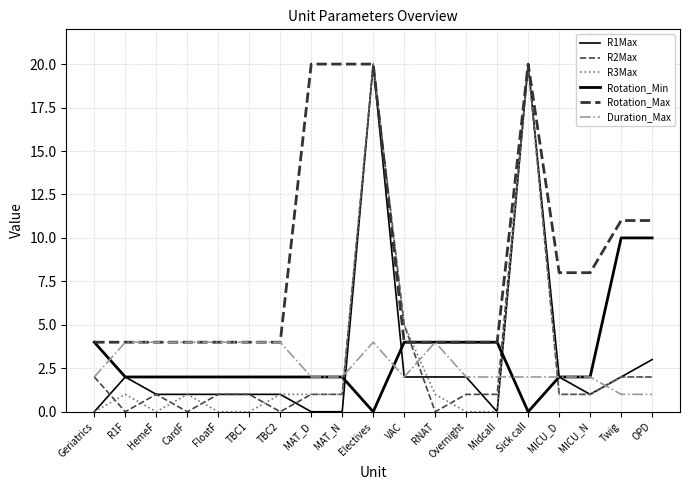

Is the value of R2Max at VAC greater than the value of R3Max at Midcall?

Yes